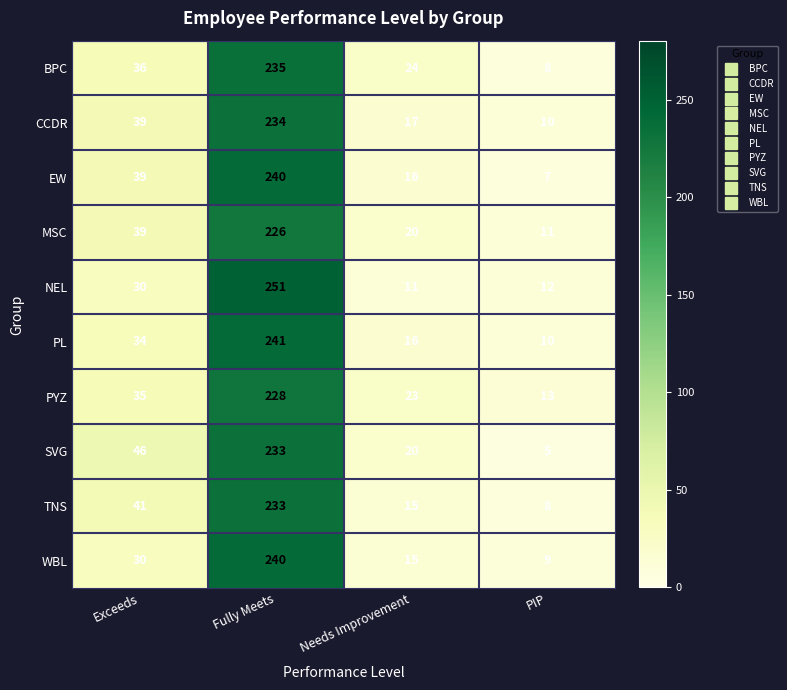

Which series has the widest spread of values?

NEL